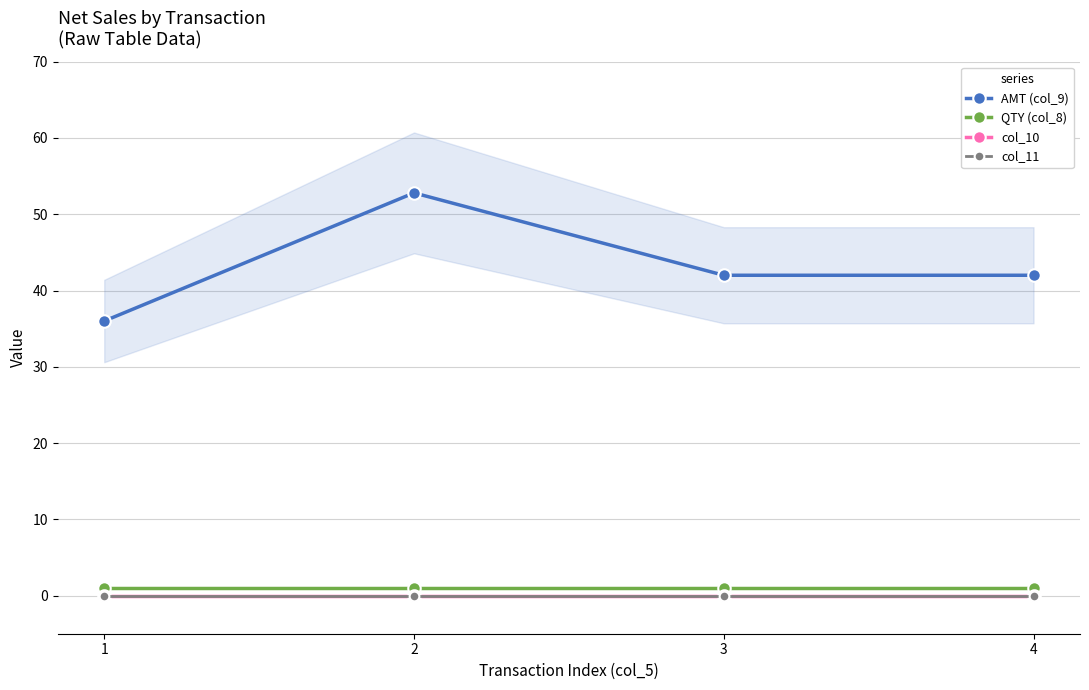

How many lines are shown in the chart?

4